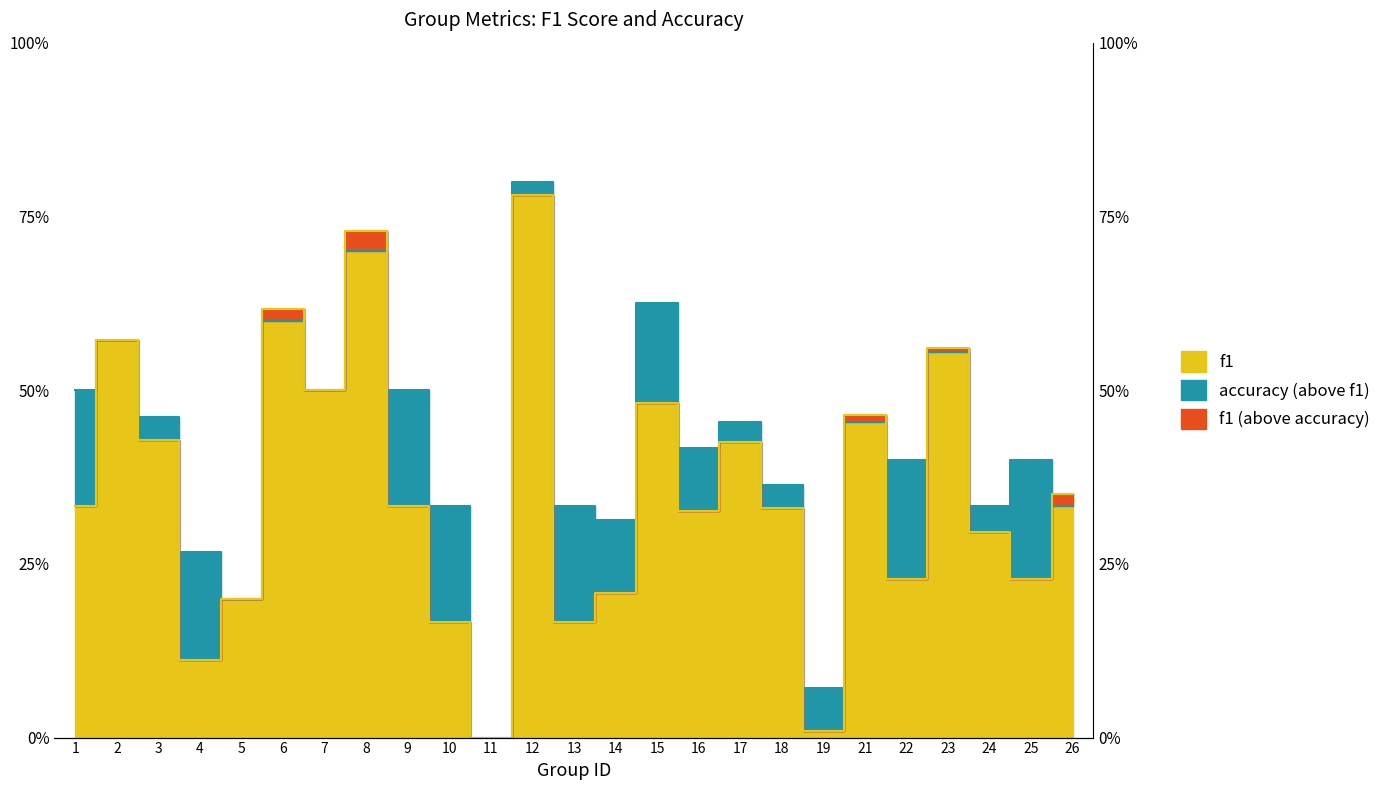

Rank the series at 22 from highest to lowest value.

accuracy, f1